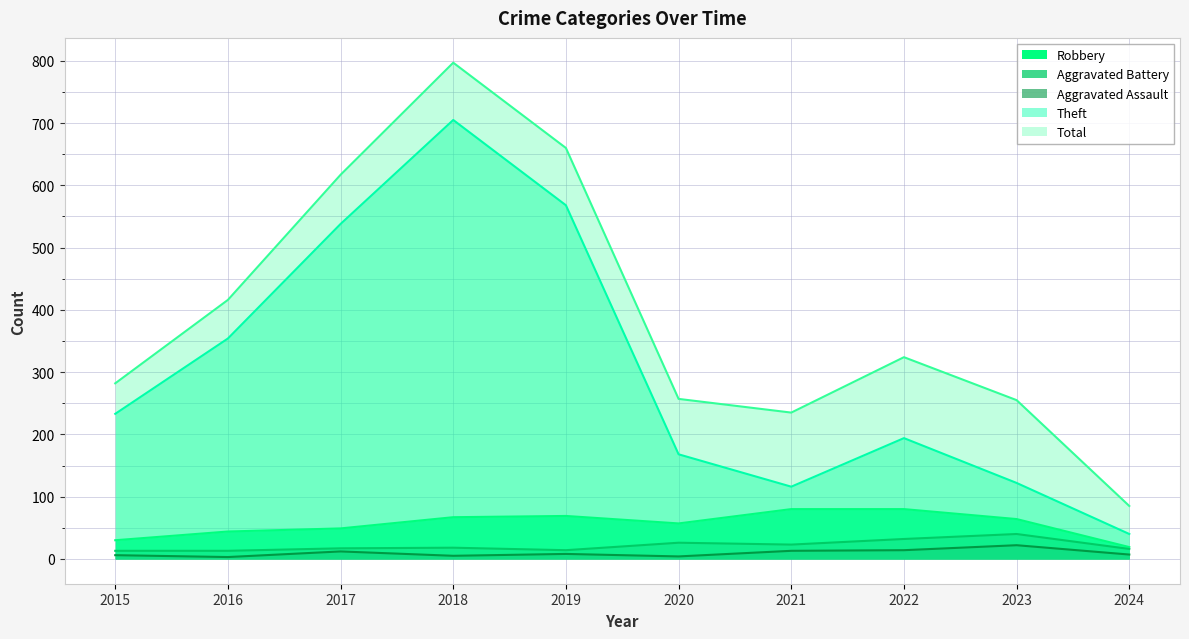

Reading left to right, extract all data points from this chart.

Robbery: 2015=30	2016=44	2017=49	2018=67	2019=69	2020=57	2021=80	2022=80	2023=64	2024=19
Aggravated Battery: 2015=13	2016=13	2017=17	2018=18	2019=14	2020=26	2021=23	2022=32	2023=40	2024=16
Aggravated Assault: 2015=6	2016=3	2017=12	2018=5	2019=8	2020=4	2021=13	2022=14	2023=22	2024=7
Theft: 2015=233	2016=354	2017=538	2018=705	2019=568	2020=168	2021=116	2022=194	2023=122	2024=40
Total: 2015=282	2016=416	2017=617	2018=797	2019=660	2020=257	2021=235	2022=324	2023=255	2024=85